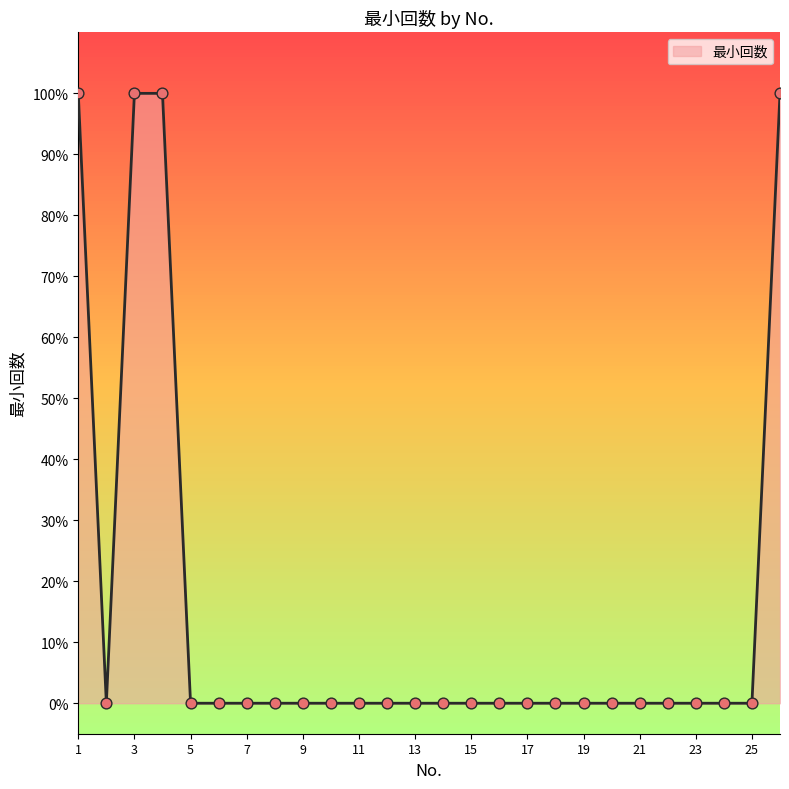

Does the chart have visible grid lines?

No